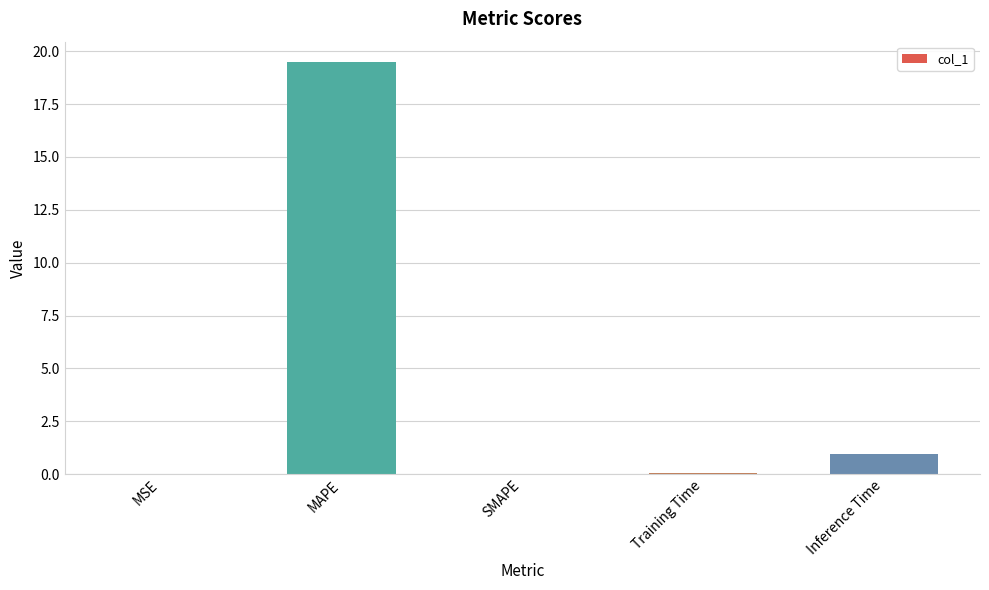

The chart shows a value of 25.7 at MAPE. True or false?

False